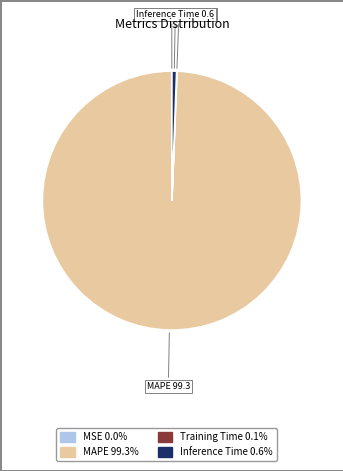

Is there a majority slice in this chart?

Yes